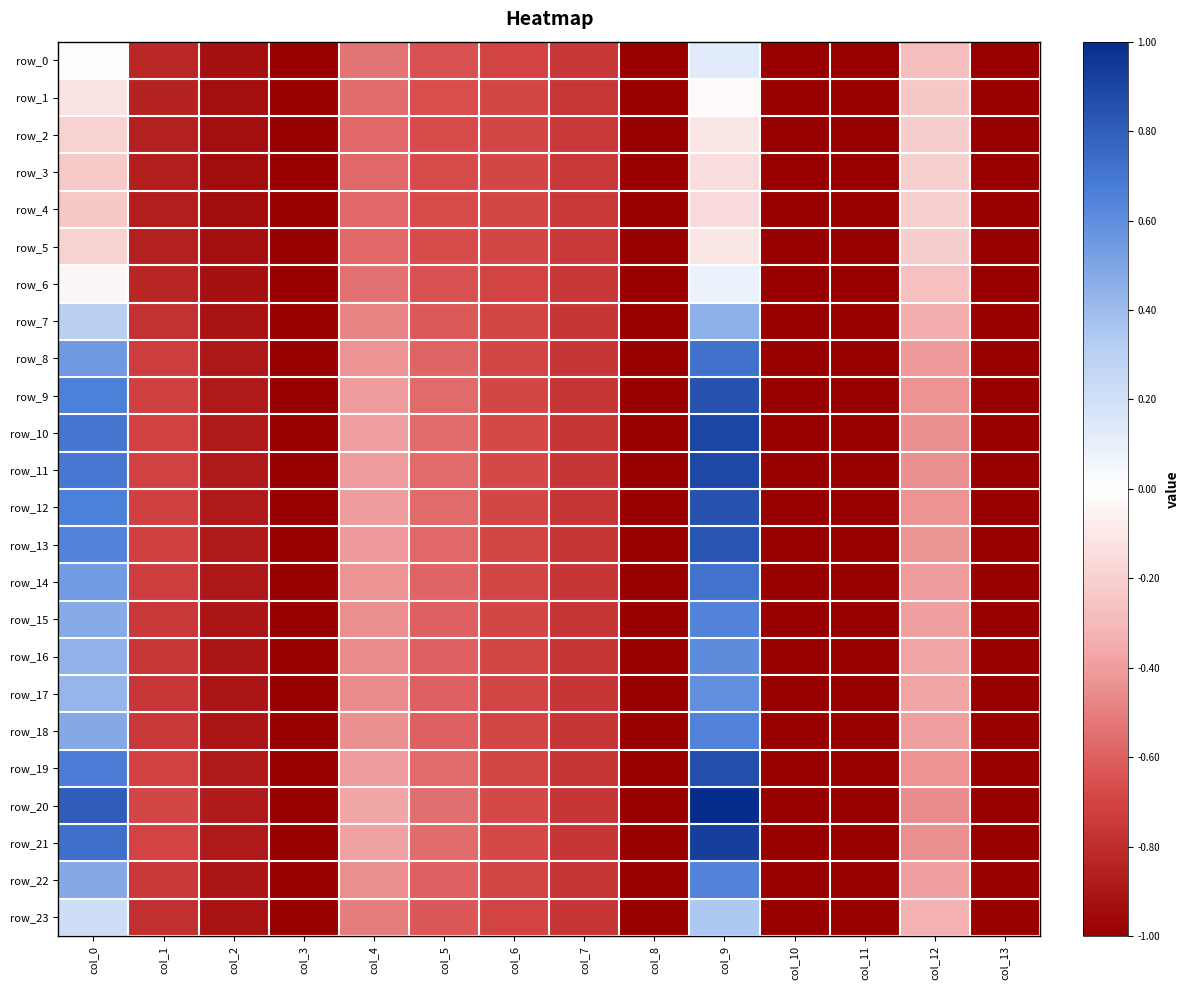

At which category does the chart reach its peak across all series?

col_9